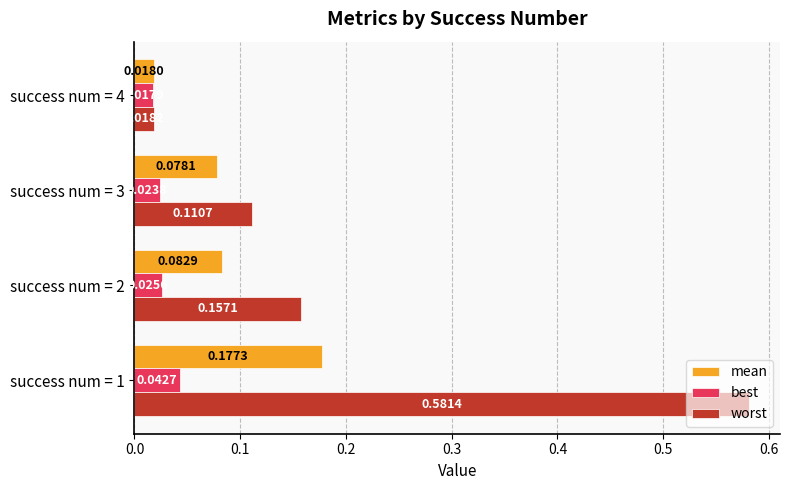

What is the spread (max minus min) of values at success num = 1?

0.5